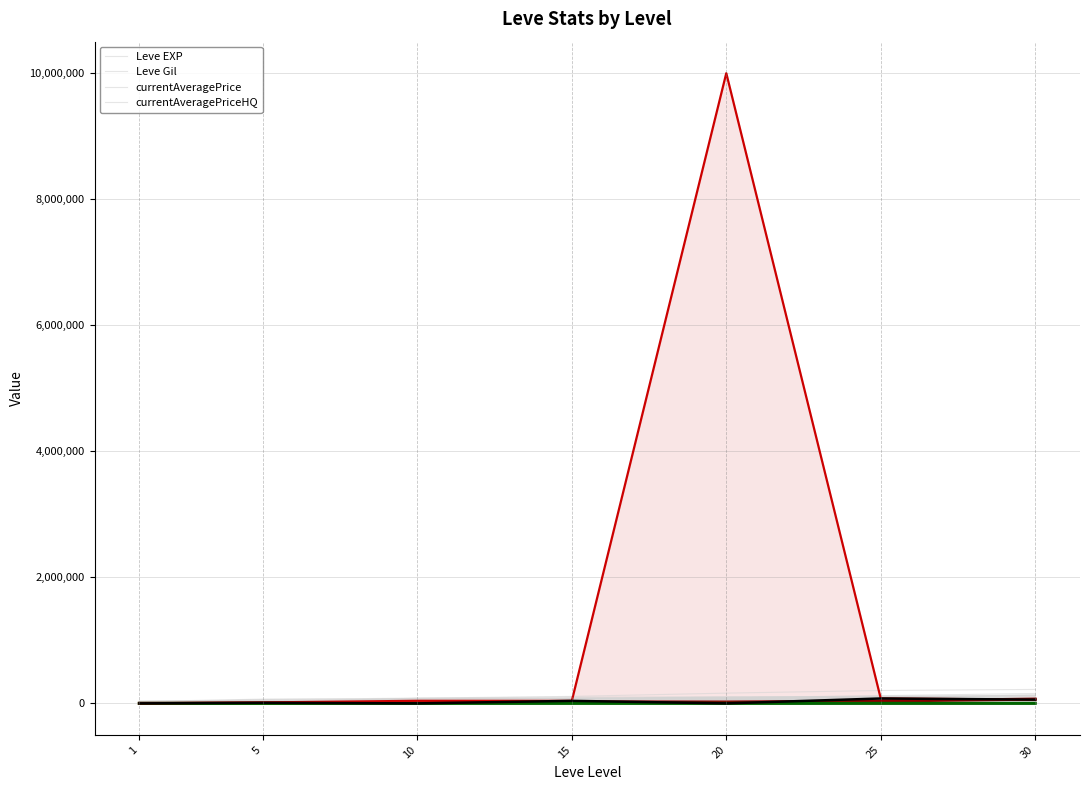

What is the minimum value for Leve EXP?

630.0